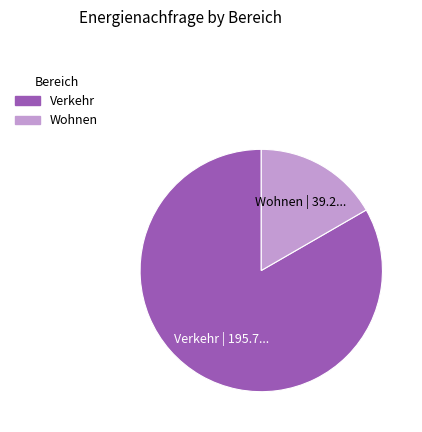

The Wohnen slice represents 17% of the pie. True or false?

True